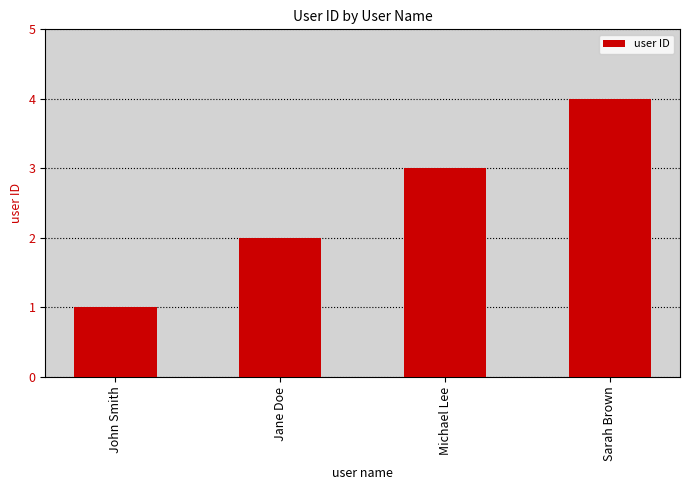

What is the maximum value shown in the chart?

4